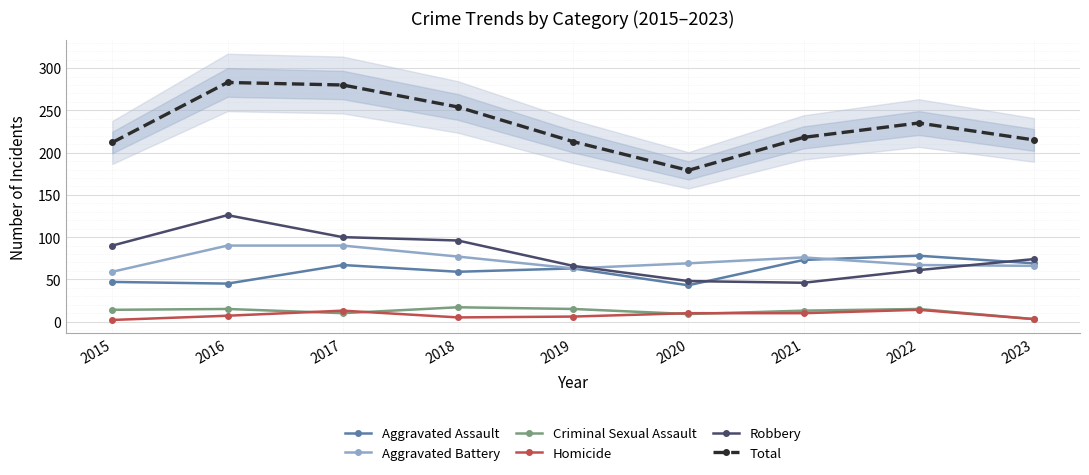

True or false: Total and Robbery cross at least once.

False